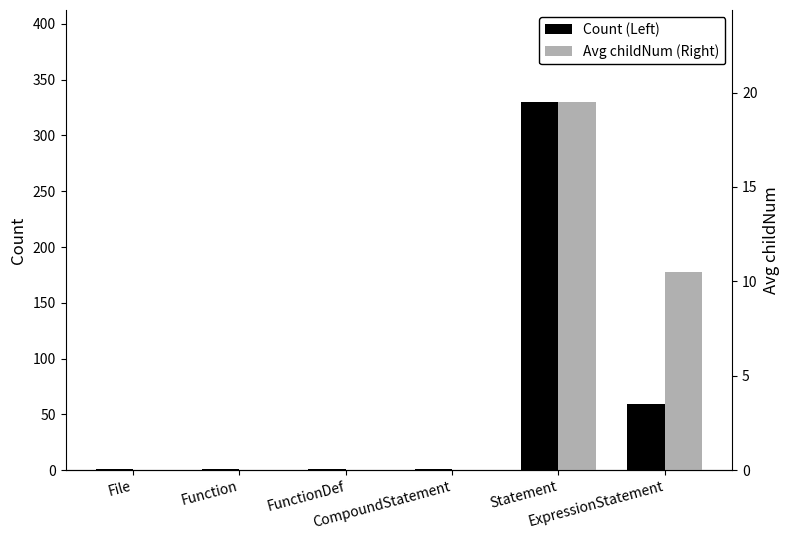

Is it true that Avg childNum (Right) equals 7.3 at ExpressionStatement?

False